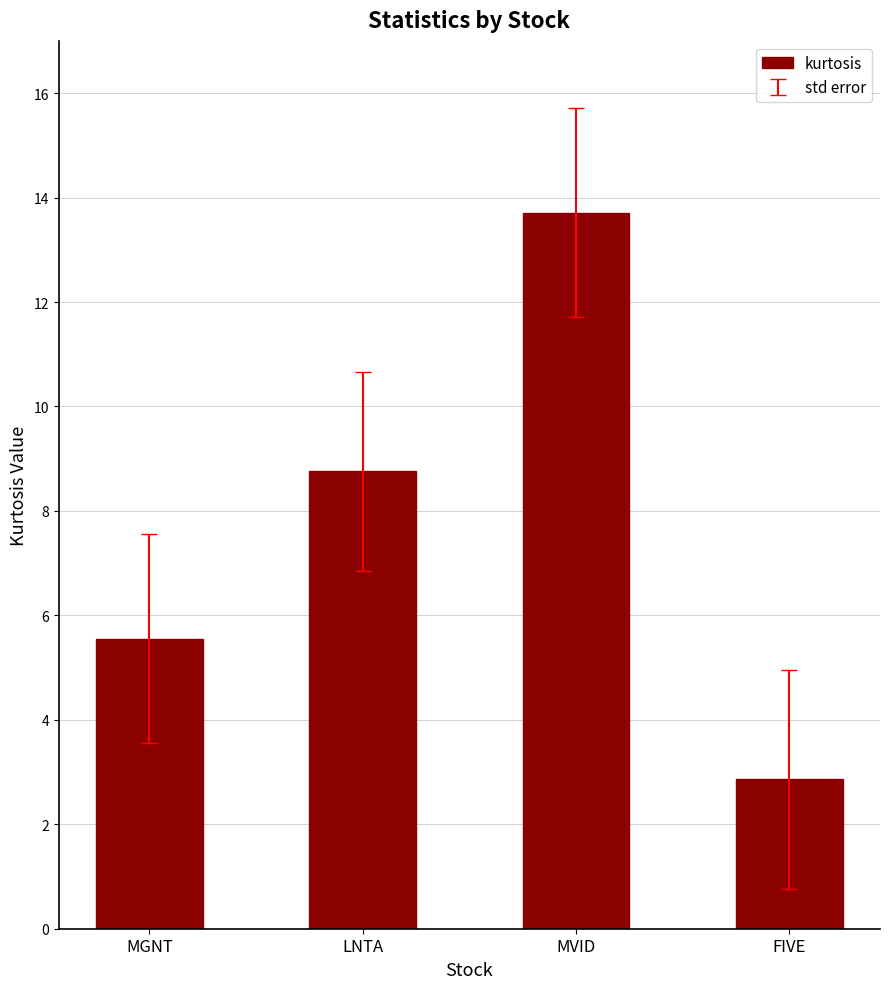

What is the value of the 4th bar from the left?

2.9